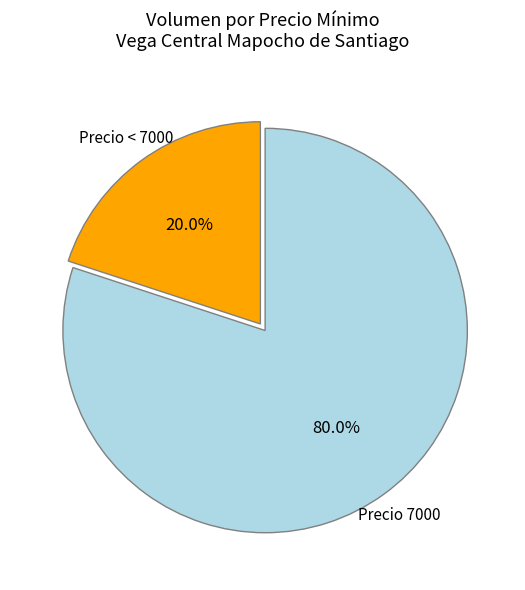

What is the ratio of the value at Precio 7000 to the value at Precio < 7000?

4.0